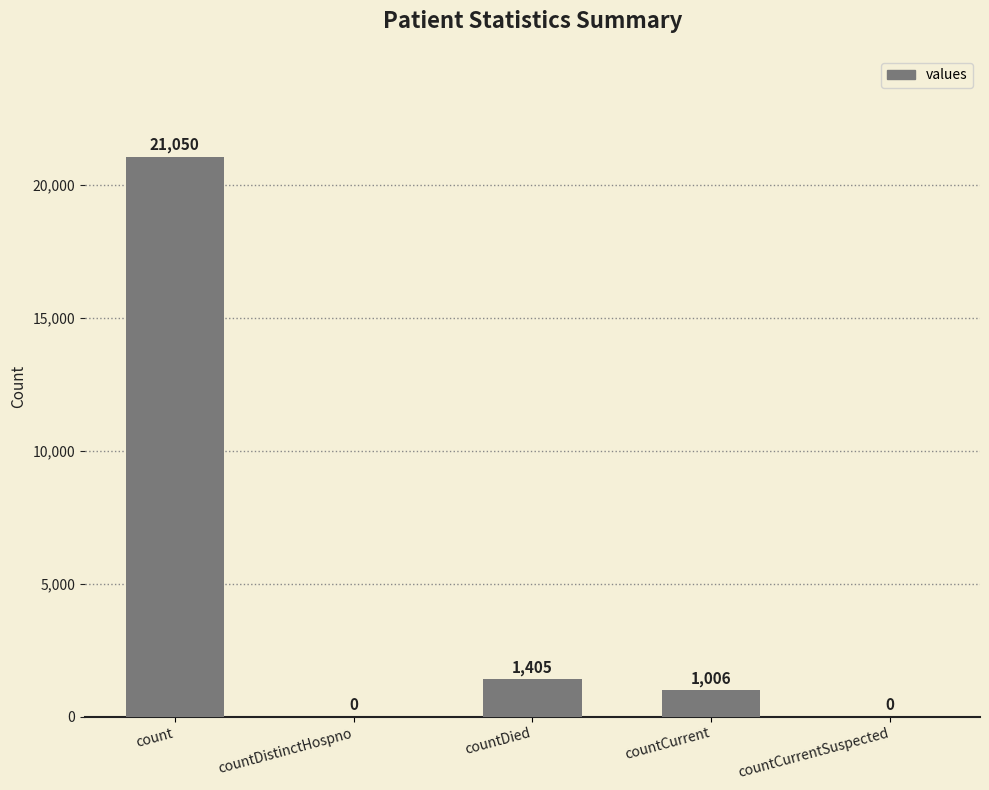

What is the sum of all values?

23461